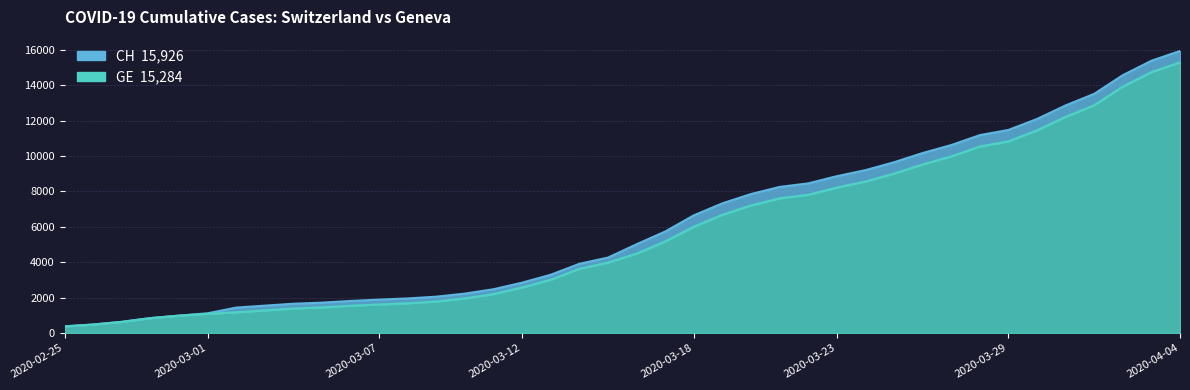

True or false: CH and GE cross at least once.

False